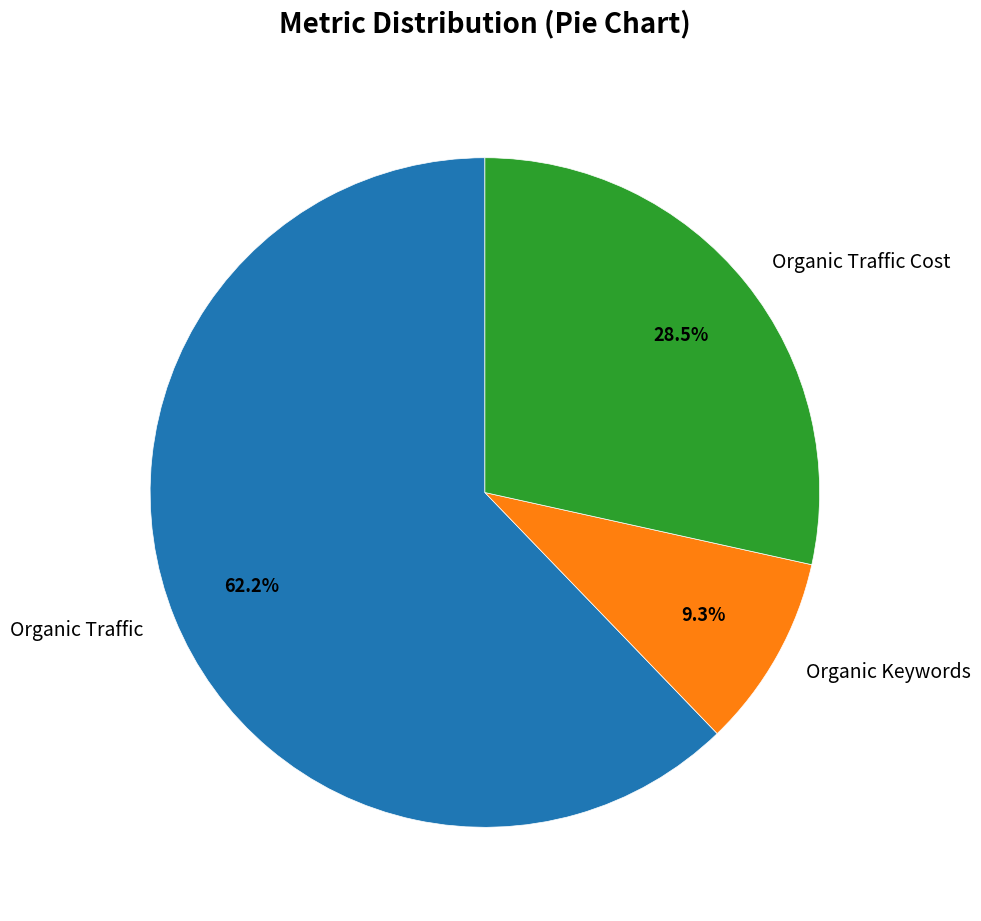

What portion of the pie excludes Organic Traffic?

37.8%